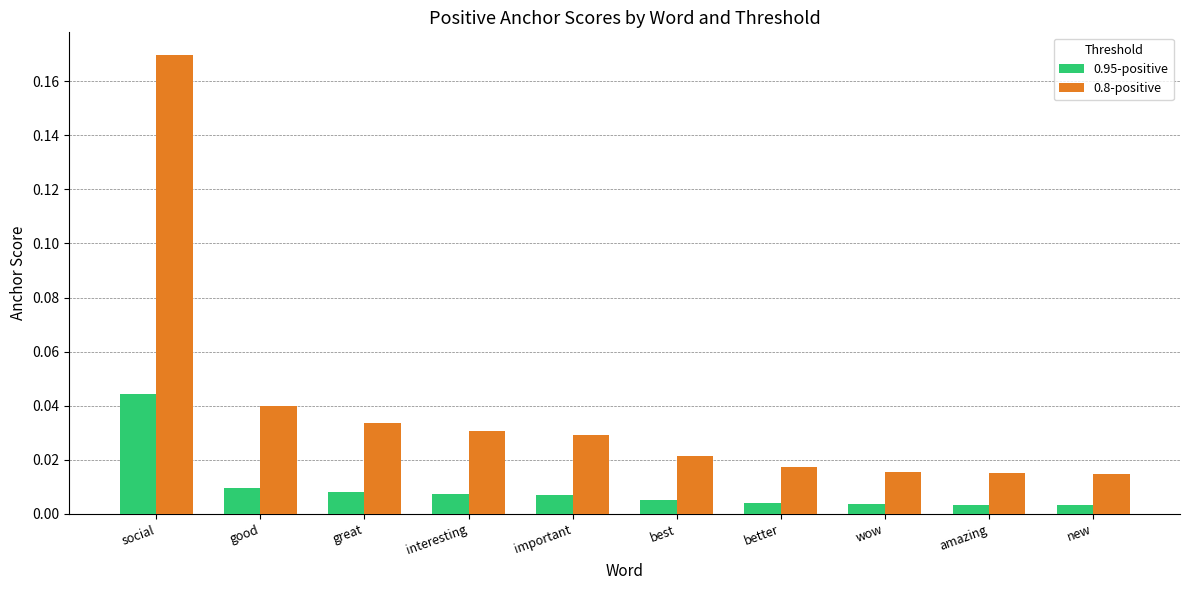

Rank the series by their maximum value, from highest to lowest.

0.8-positive, 0.95-positive